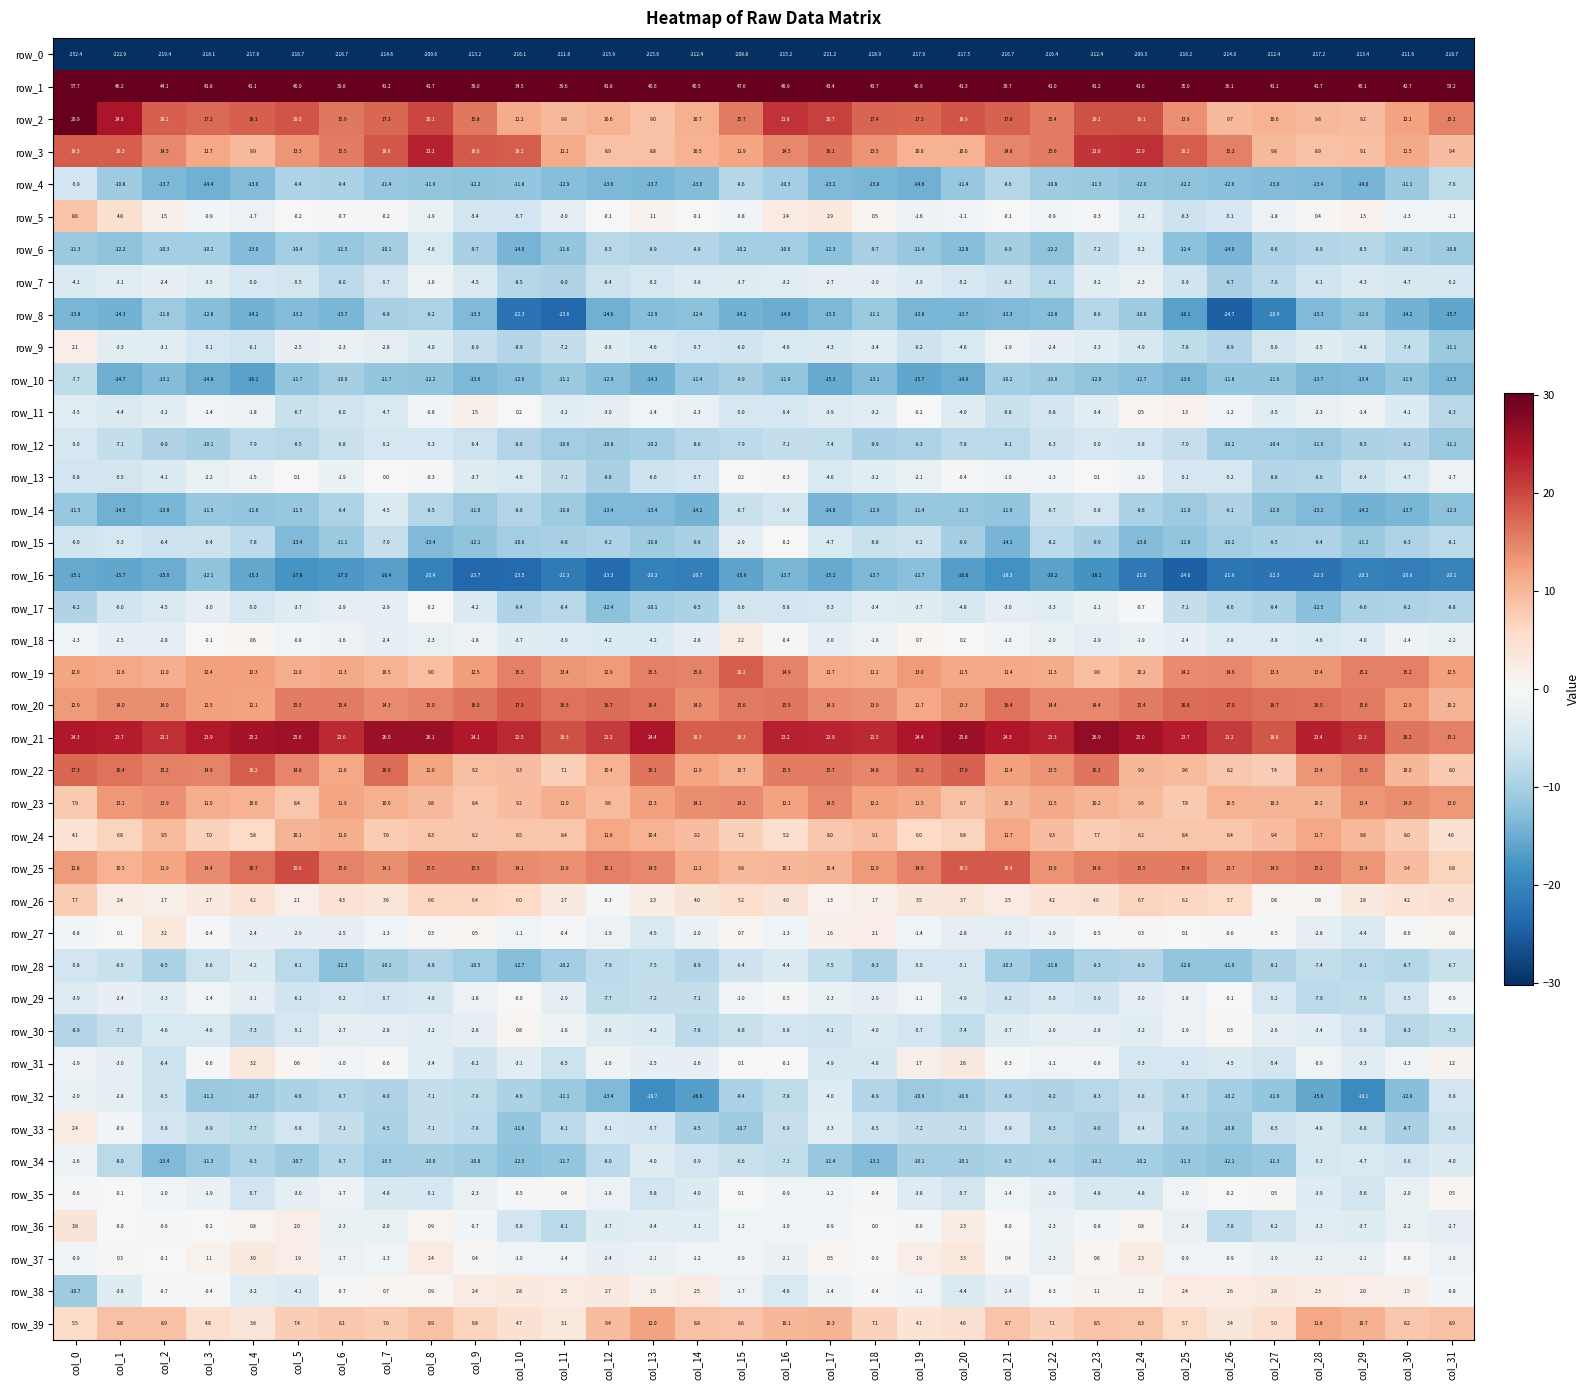

True or false: row_5 has a value of 0.4 at col_28.

True